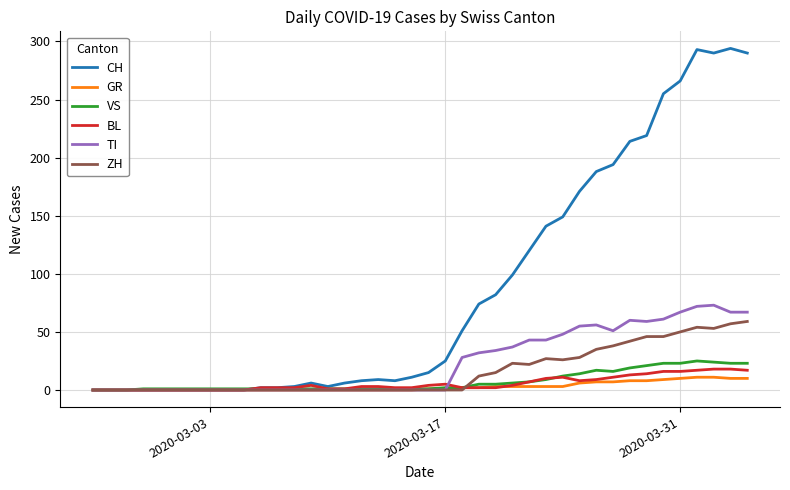

What is the average value of the VS series?

7